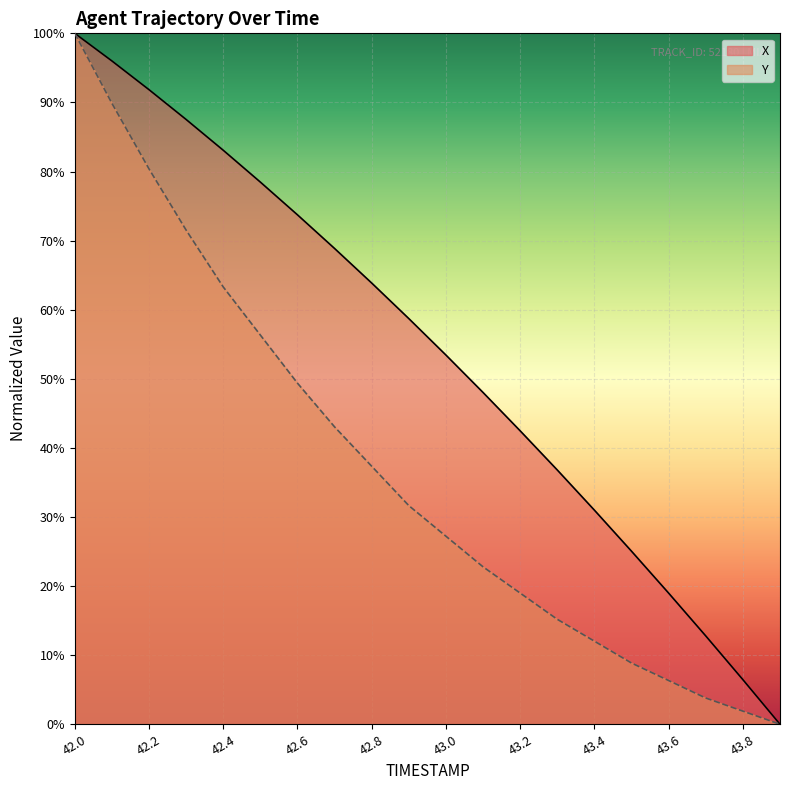

Rank the series by their maximum value, from lowest to highest.

X, Y